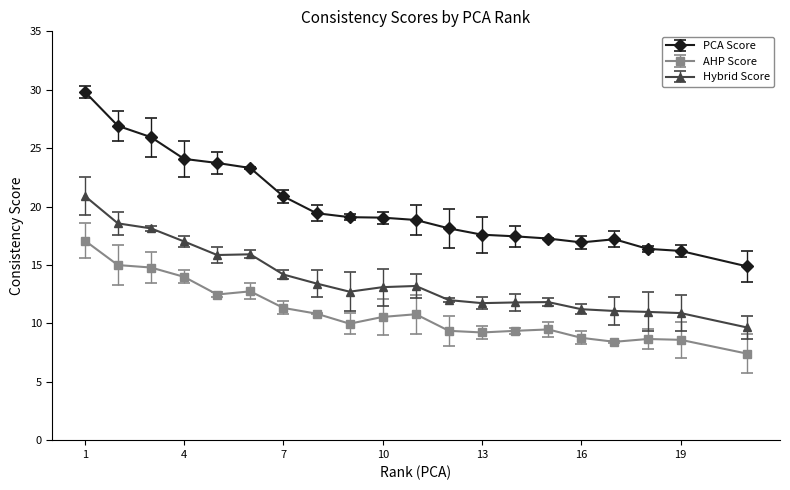

Which series has the largest total across all categories?

PCA Score